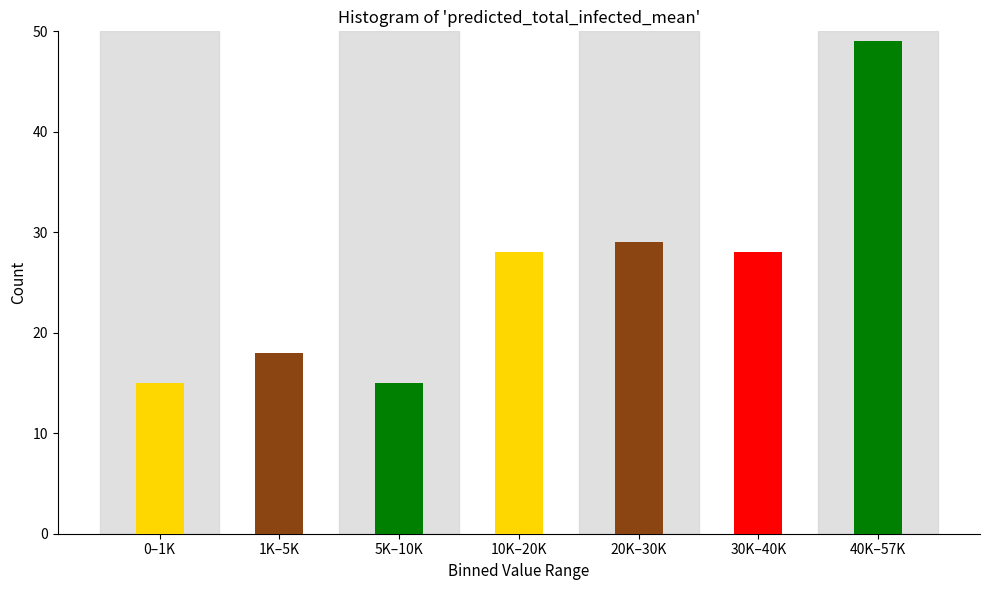

Reading left to right, extract all data points from this chart.

15	18	15	28	29	28	49